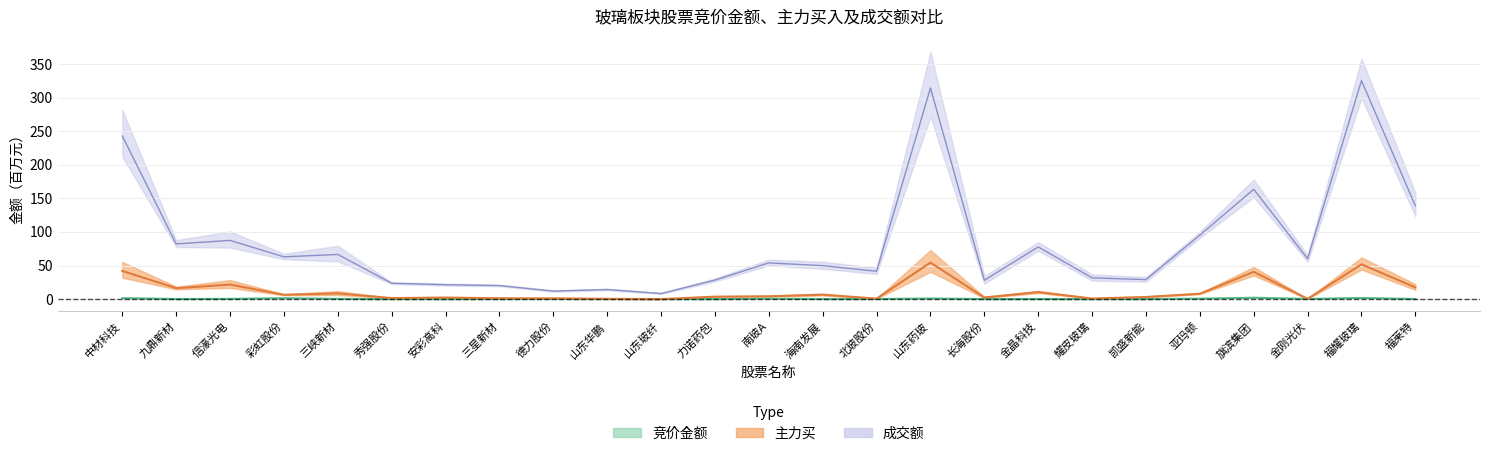

What is the value of the 主力买 point at the 6th from the left?

1.5